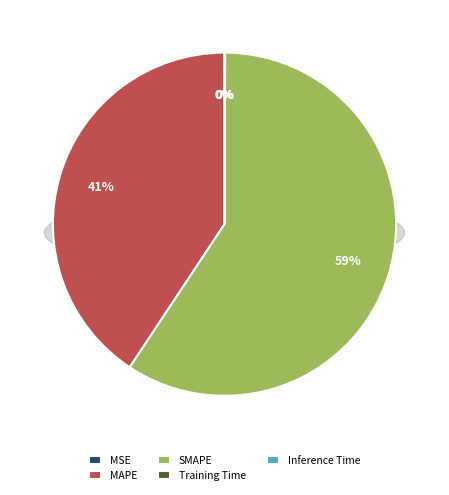

Which category has the biggest portion of the pie?

SMAPE